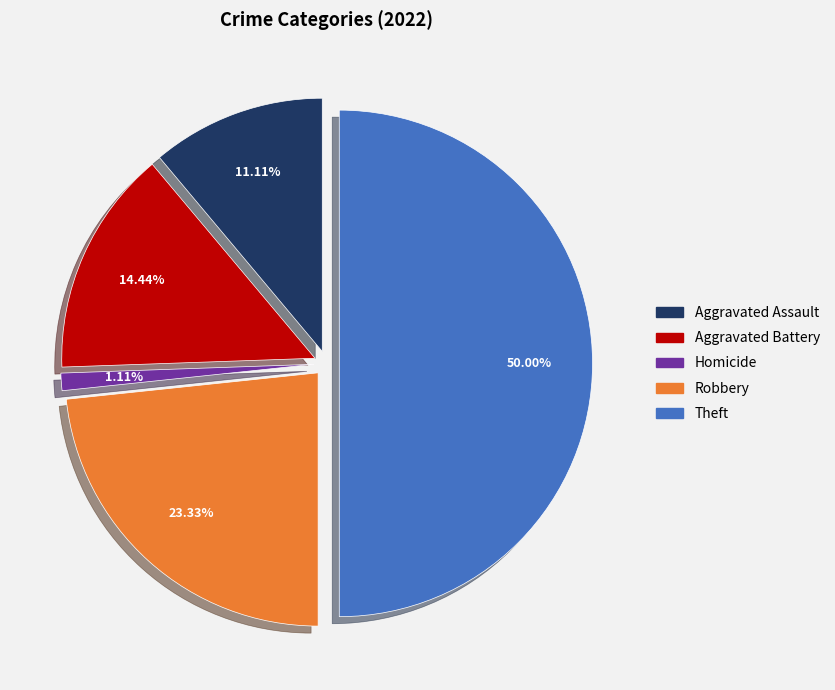

To the nearest percent, what percentage of the pie is Robbery?

23%